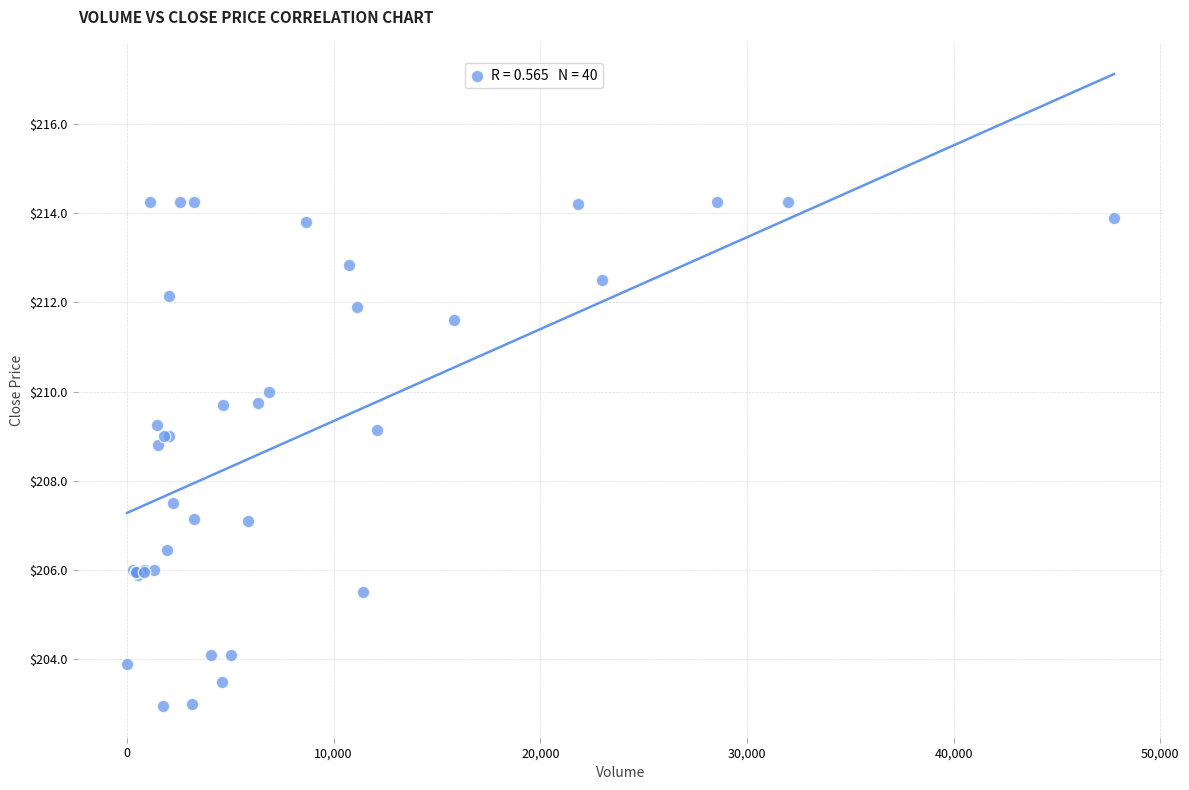

What Y value in the scatter plot is closest to 208?

207.5